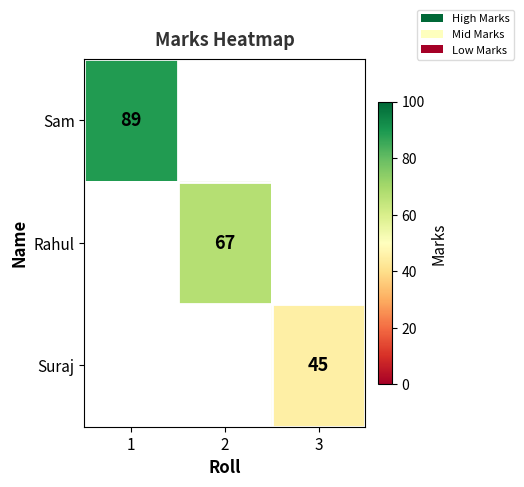

Which has a higher value, 3 or 2?

2